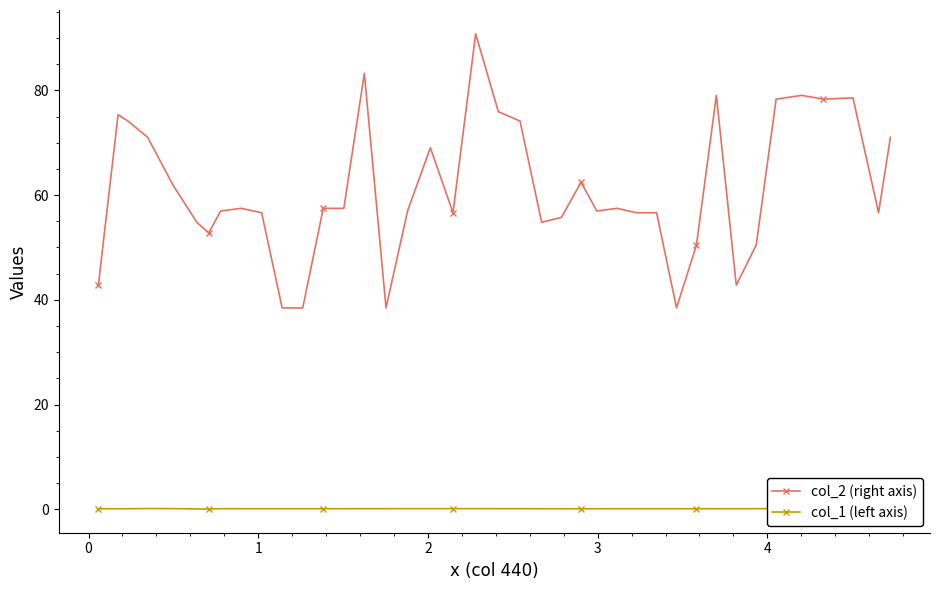

How many interior local peaks does the col_2 (right axis) series have?

10